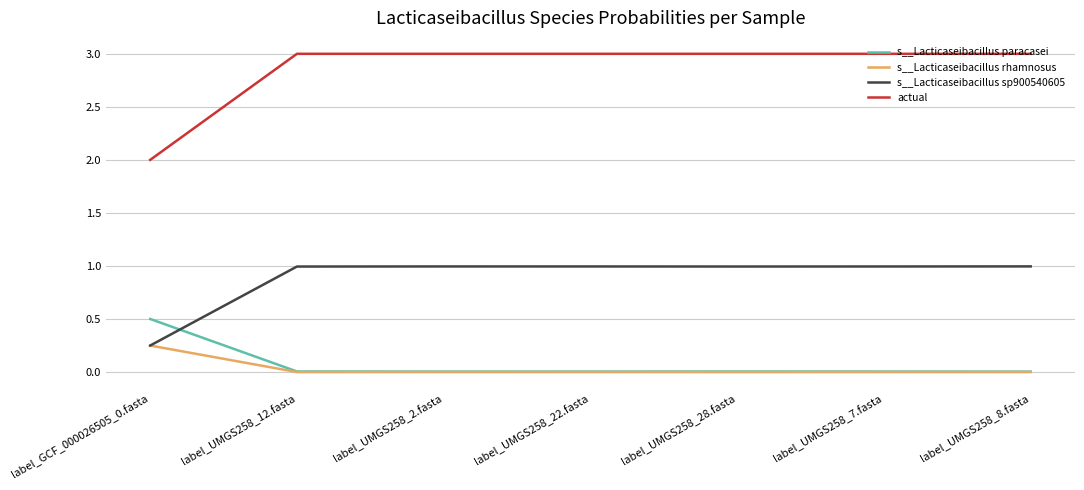

What is the maximum value shown in the chart?

3.0